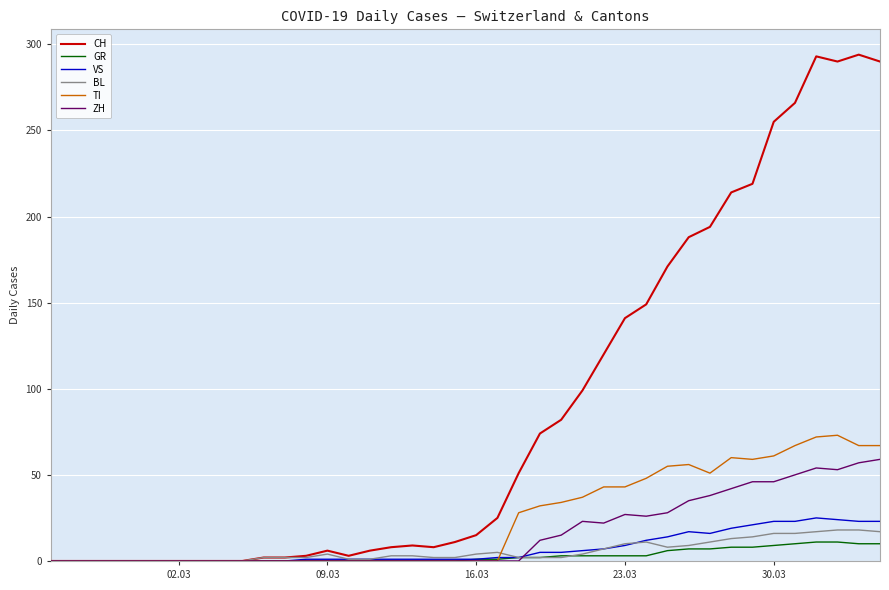

Which series has the largest total across all categories?

CH